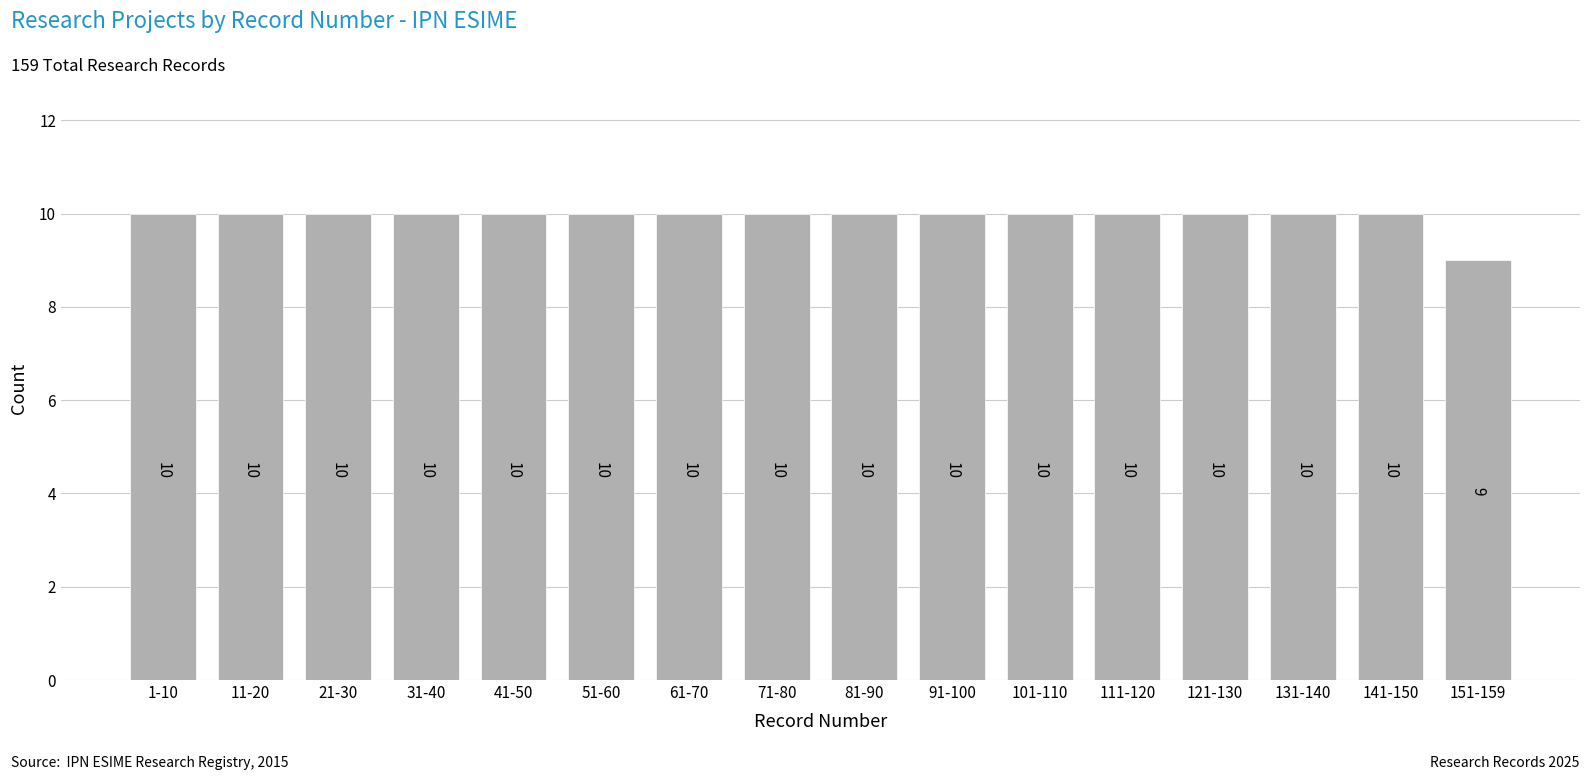

Reading right to left, transcribe all the data shown in this chart.

151-159=9	141-150=10	131-140=10	121-130=10	111-120=10	101-110=10	91-100=10	81-90=10	71-80=10	61-70=10	51-60=10	41-50=10	31-40=10	21-30=10	11-20=10	1-10=10